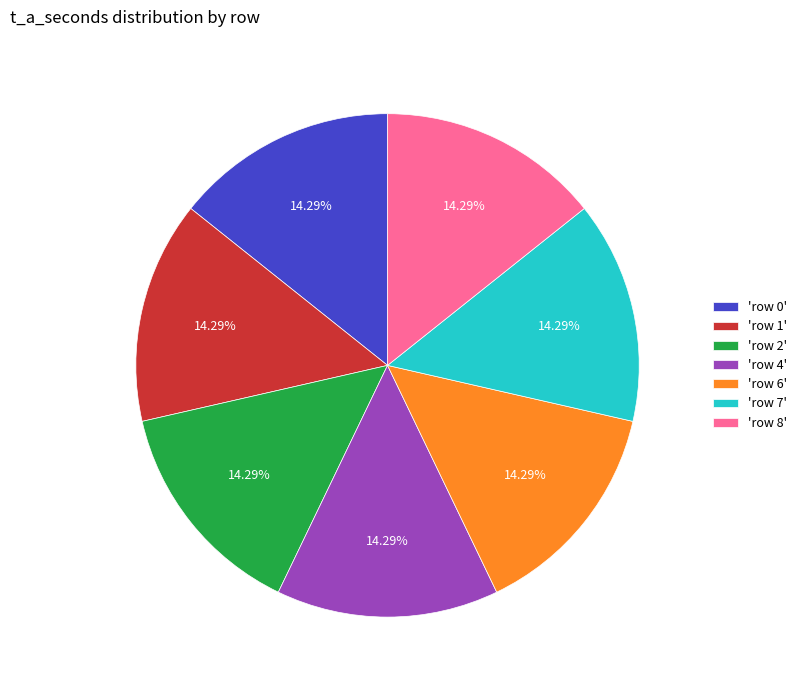

How many slices are in this pie chart?

7